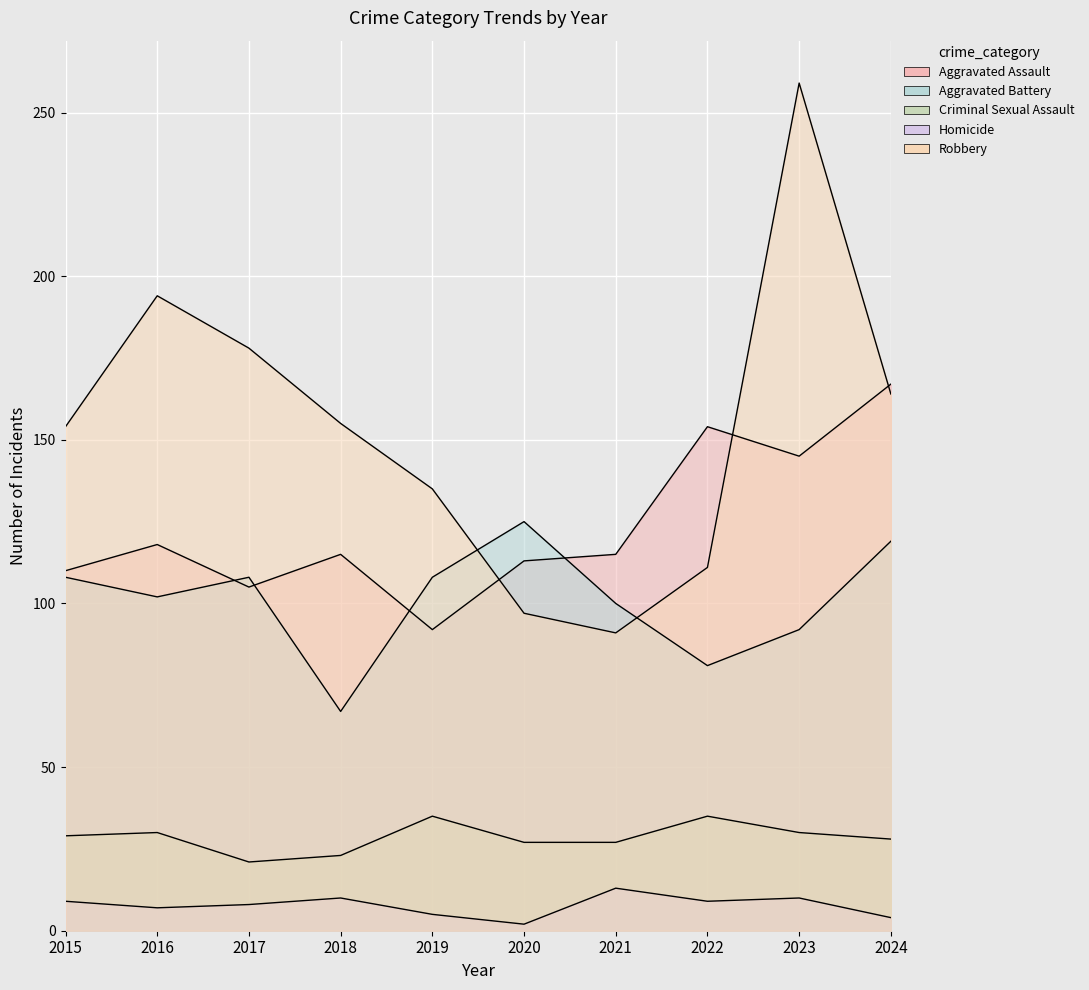

True or false: Aggravated Assault and Homicide intersect in this chart.

False